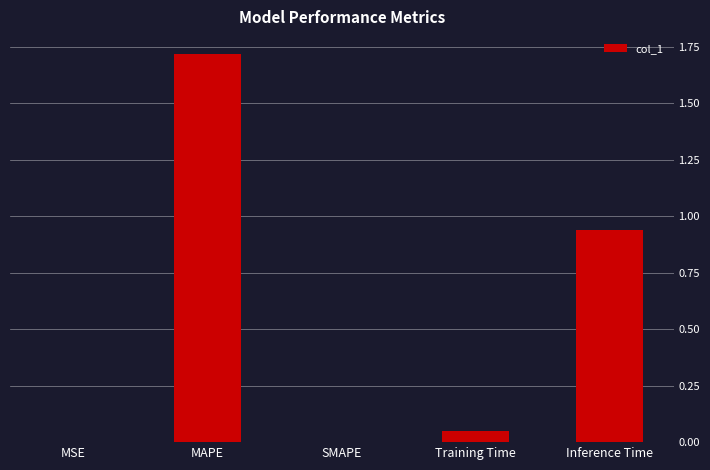

Count the number of categories in the chart.

5